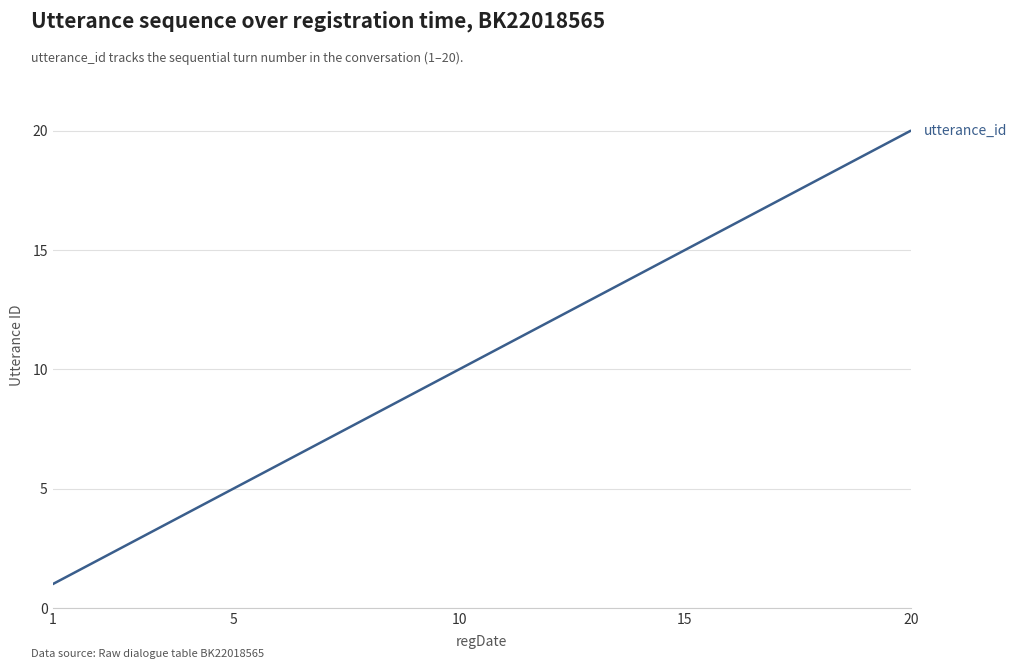

What is the difference between the maximum and minimum values?

19